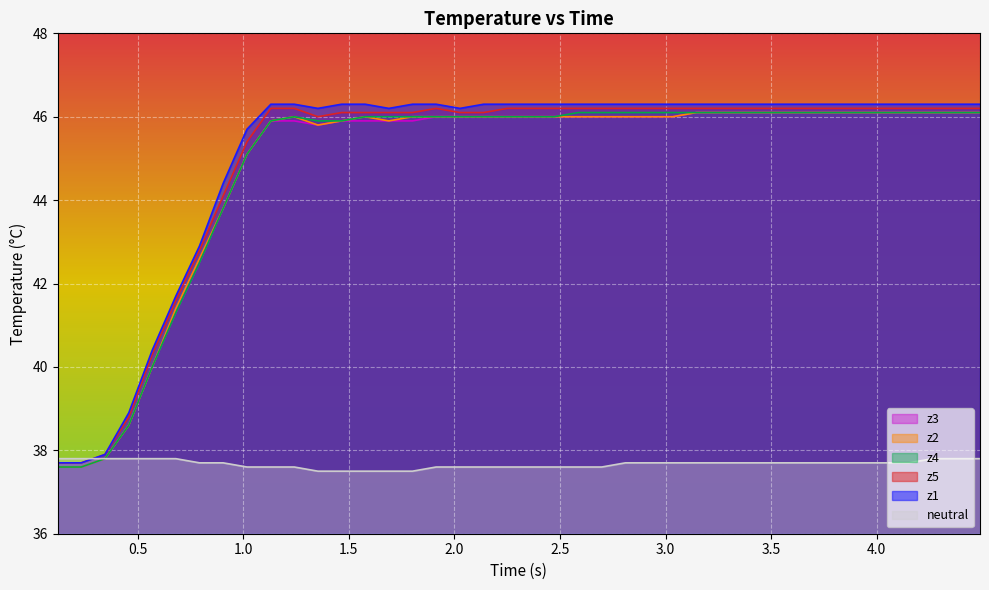

Which series has the widest spread of values?

z1